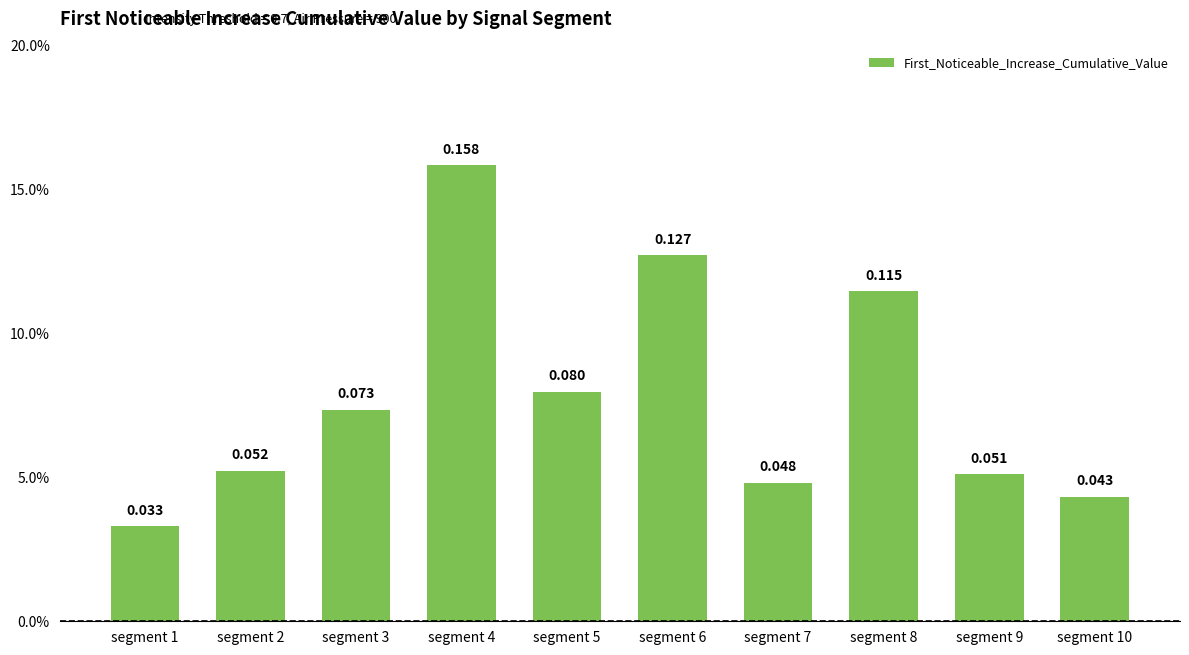

Reading left to right, list all the values displayed in this chart.

segment 1=0.0	segment 2=0.1	segment 3=0.1	segment 4=0.2	segment 5=0.1	segment 6=0.1	segment 7=0.0	segment 8=0.1	segment 9=0.1	segment 10=0.0